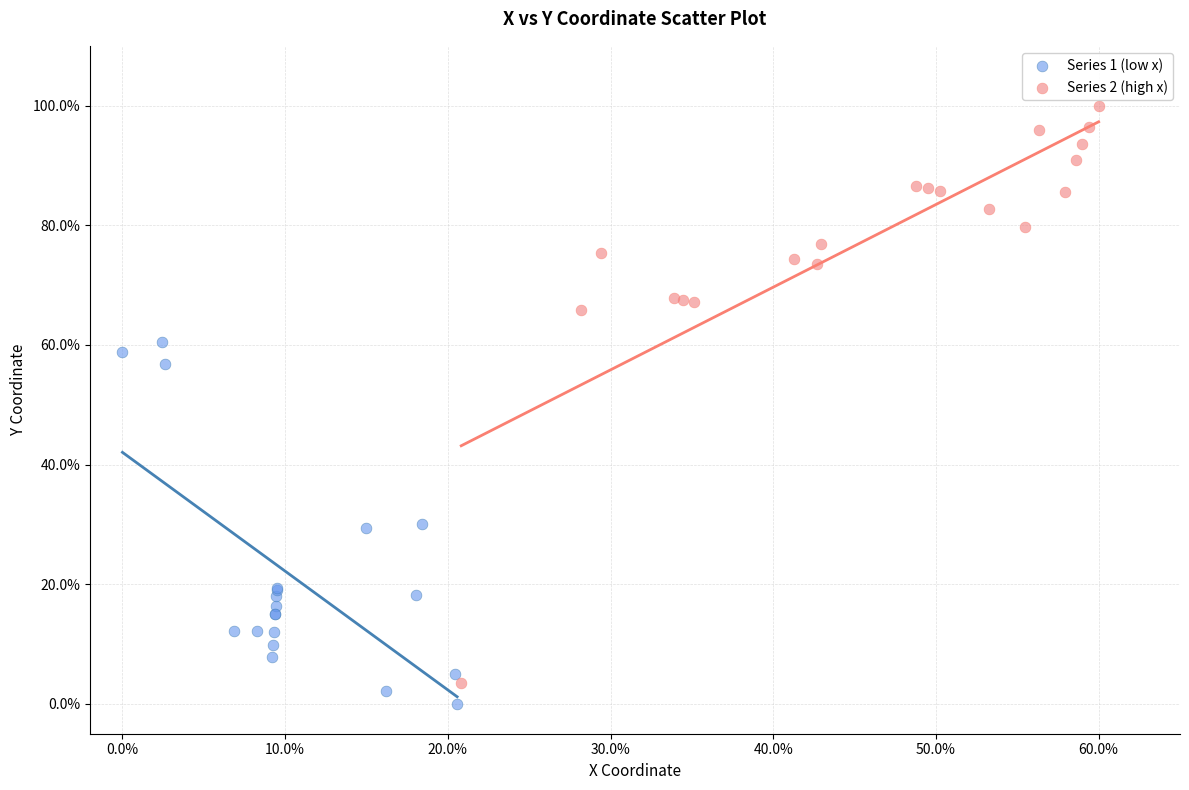

Which series contains the highest Y value?

Series 2 (high x)